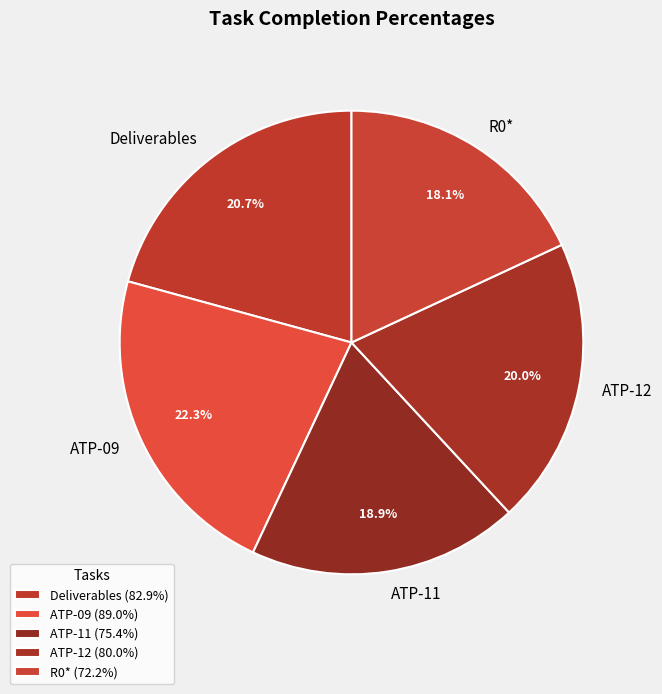

How many segments does this pie chart have?

5